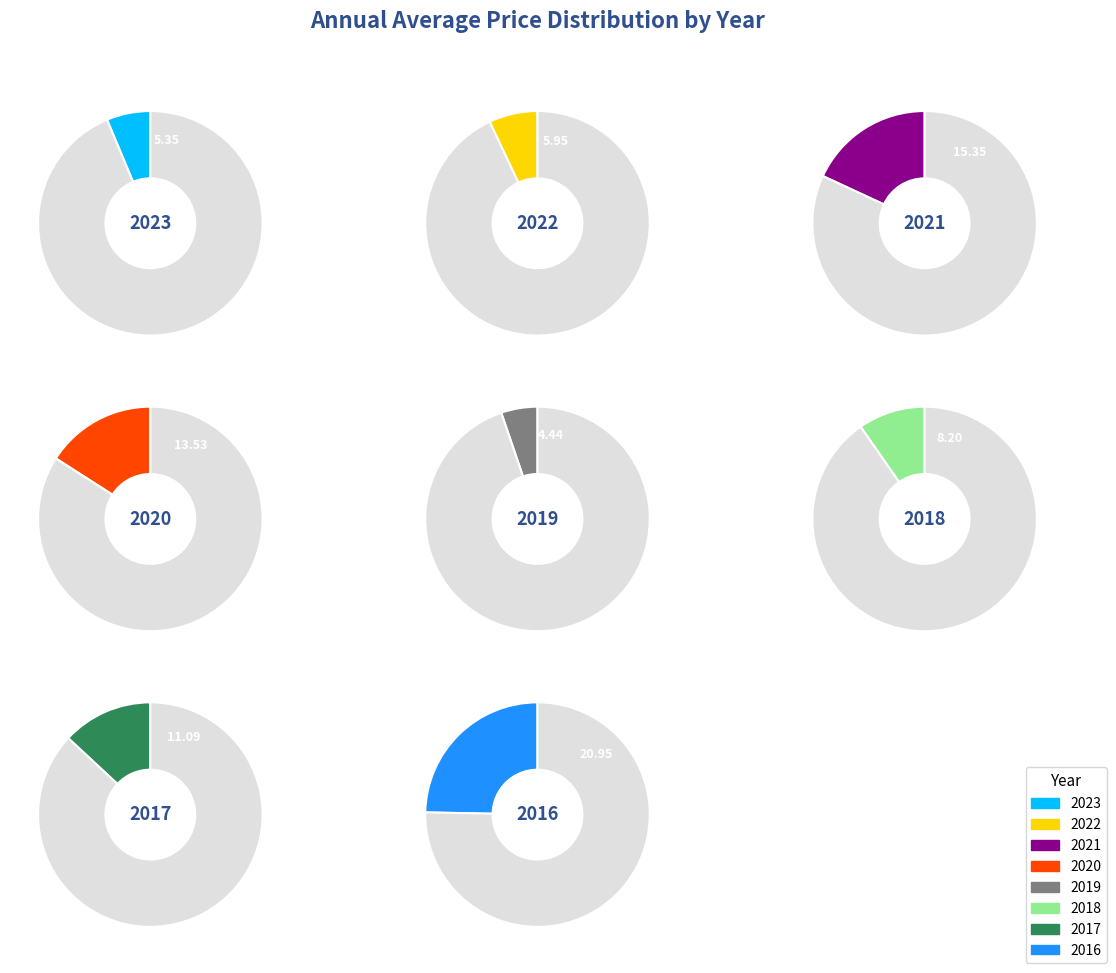

Combined, what portion of the pie is 2022 and 2018?

16.7%